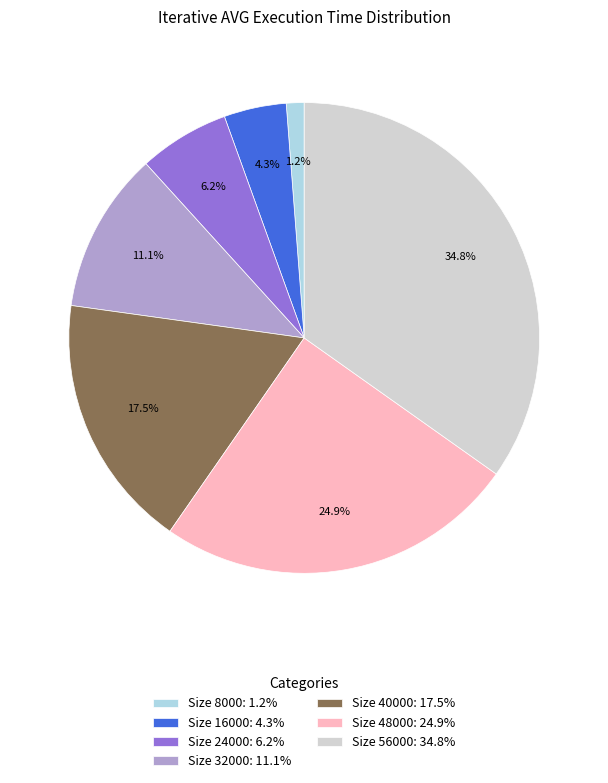

Is there a majority slice in this chart?

No